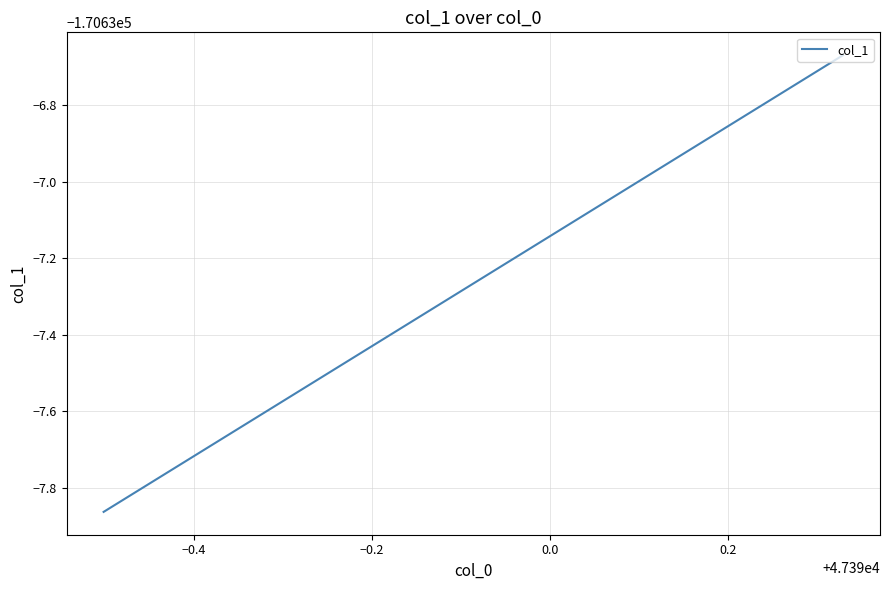

Is this an area chart (filled region under the line)?

No